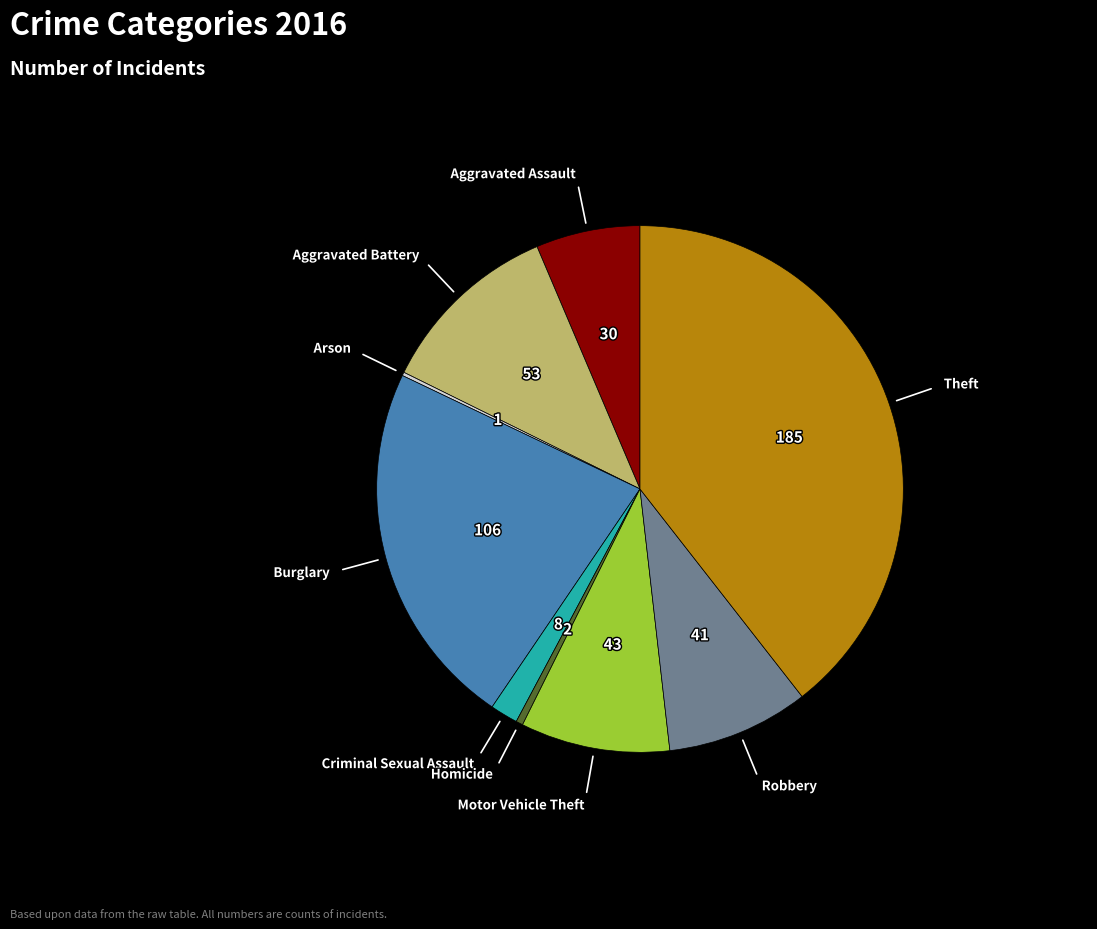

Is there a majority slice in this chart?

No